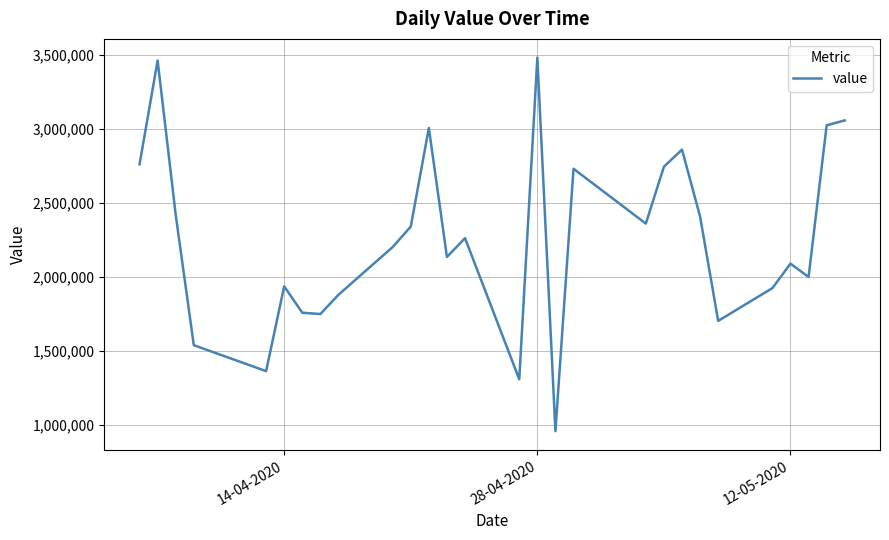

What is the greatest value displayed?

3480000